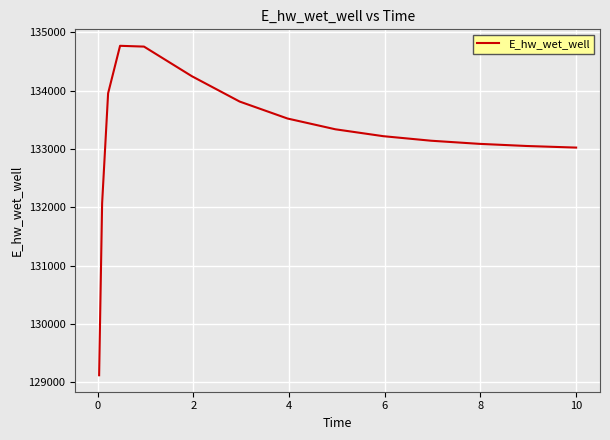

What is the difference between the maximum and minimum values?

5646.5